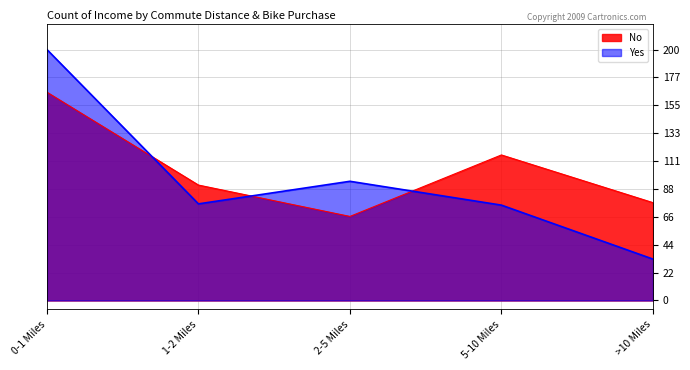

What are all the series names shown in the legend?

No, Yes